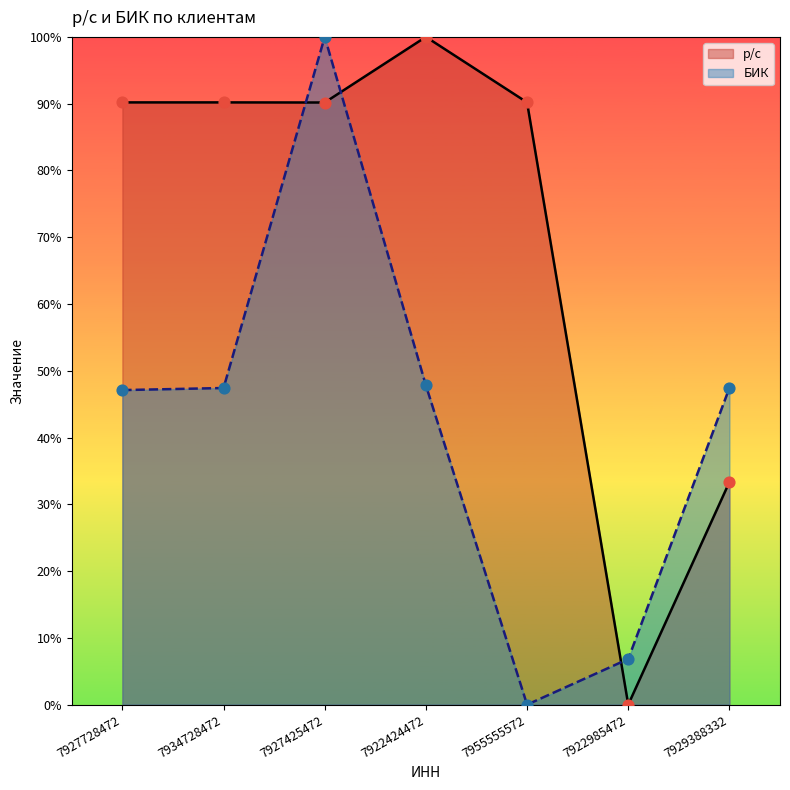

At how many categories does at least one series exceed 73?

5